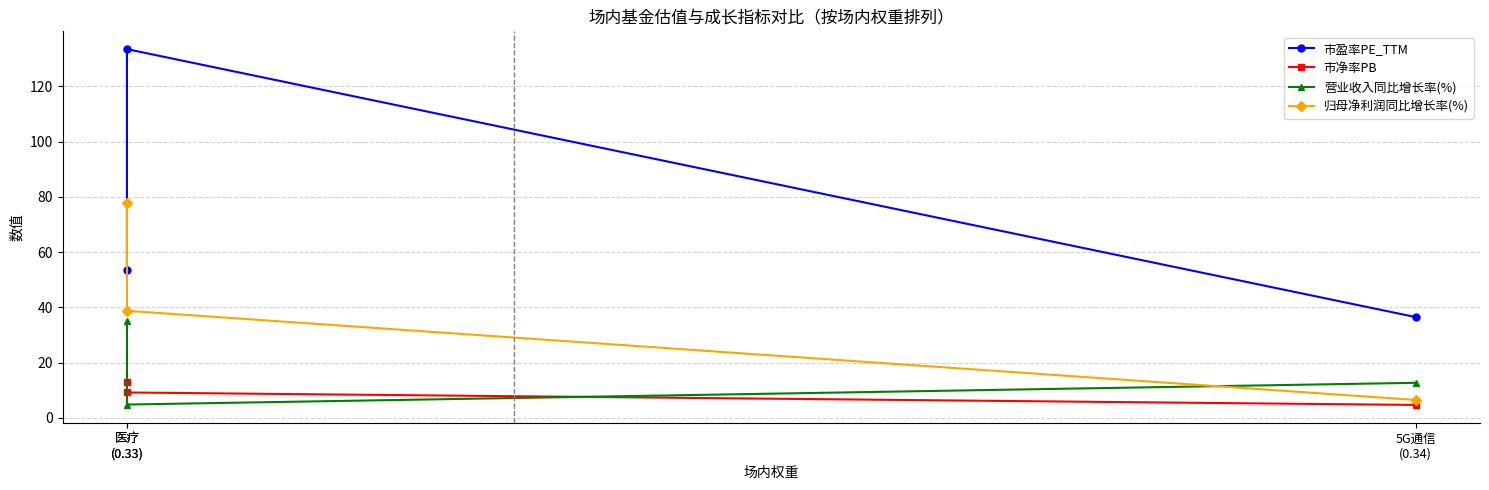

What value does the 市盈率PE_TTM series have at 5G通信
(0.34)?

36.5